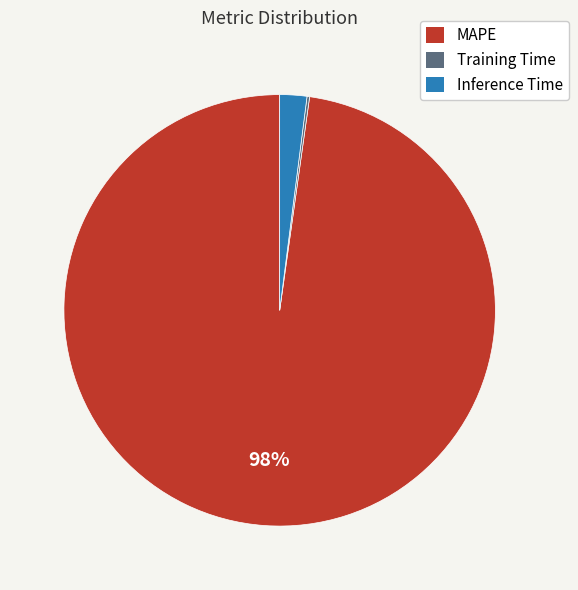

Is it true that MAPE is 98% of the pie?

True